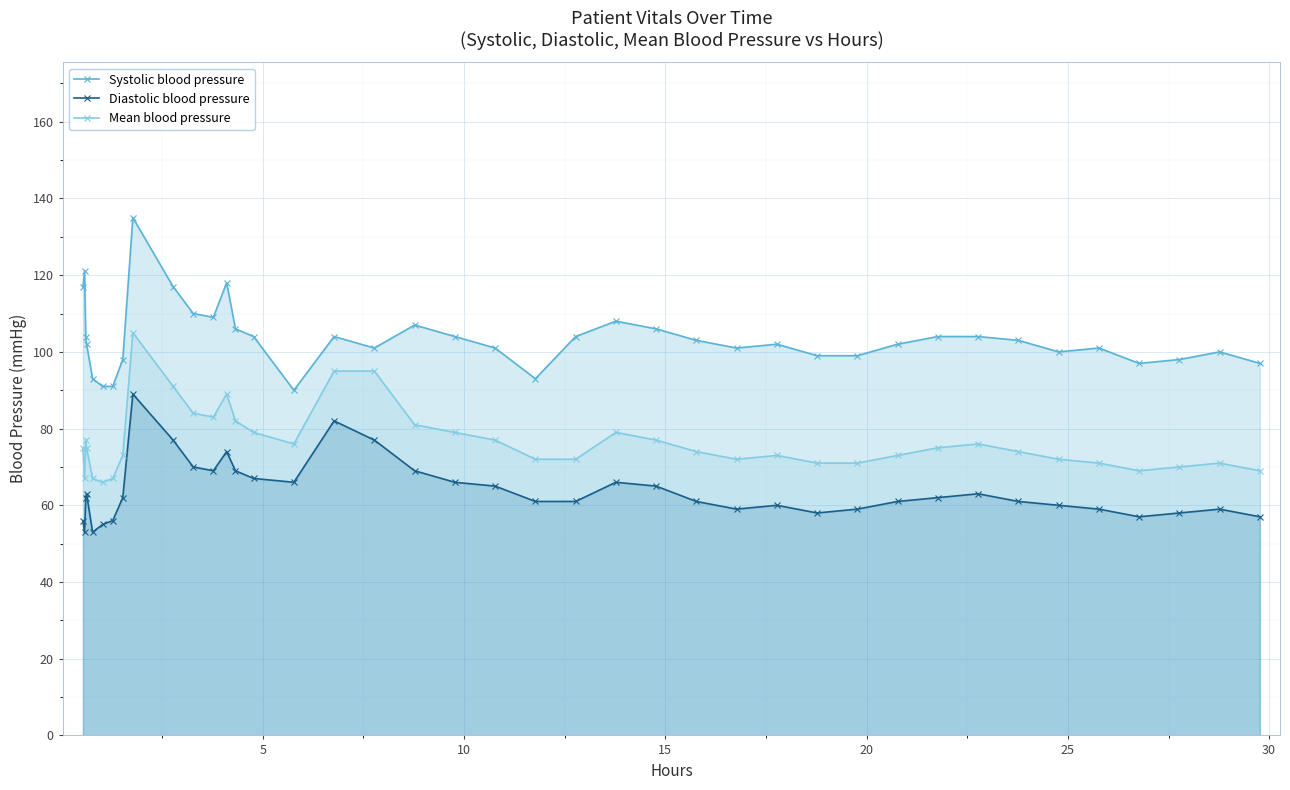

Rank the series by their maximum value, from highest to lowest.

Systolic blood pressure, Mean blood pressure, Diastolic blood pressure